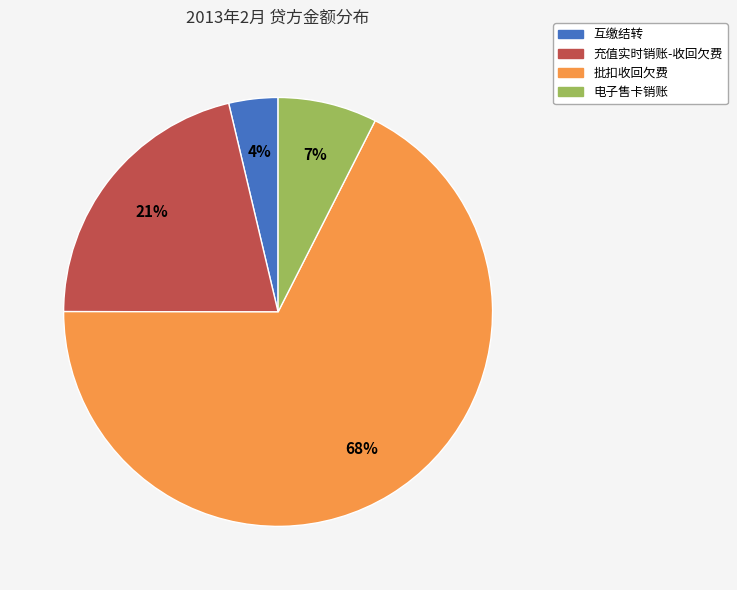

Between 电子售卡销账 and 充值实时销账-收回欠费, which is larger?

充值实时销账-收回欠费